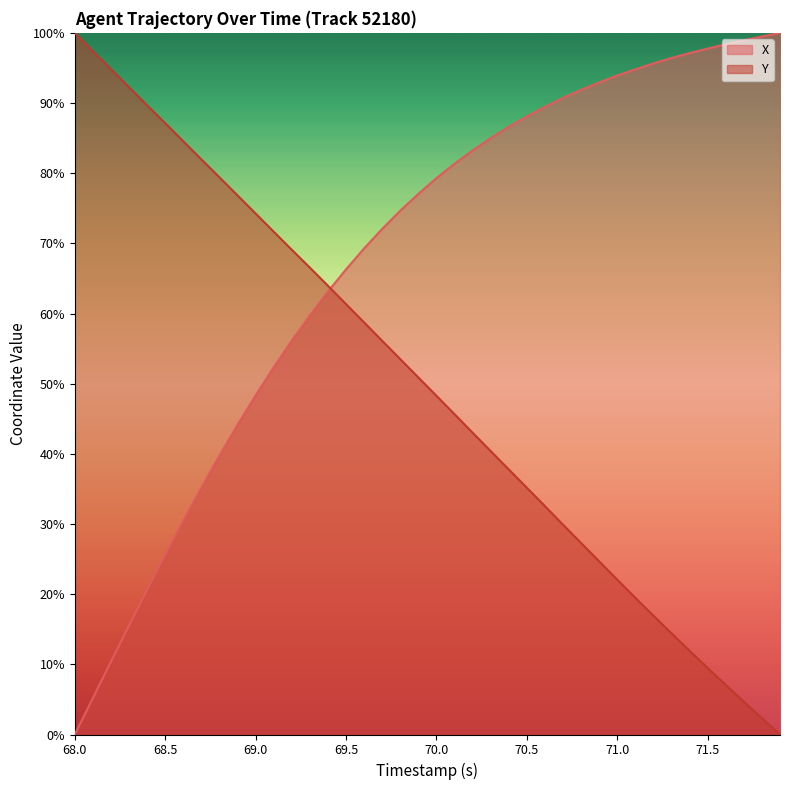

What is the value of the X point at the 28th from the left?

90.7